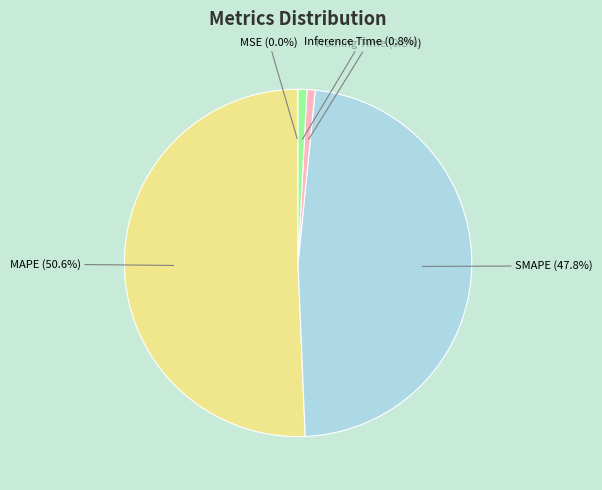

Approximately how many times larger is the value at MAPE compared to SMAPE?

1.1